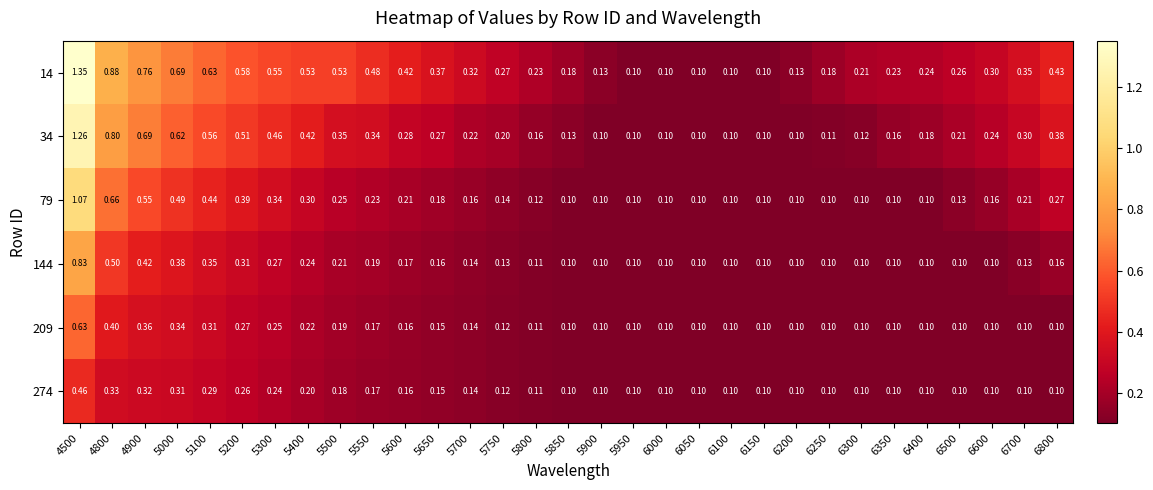

Is the value of 209 at 6000 greater than the value of 14 at 6300?

No